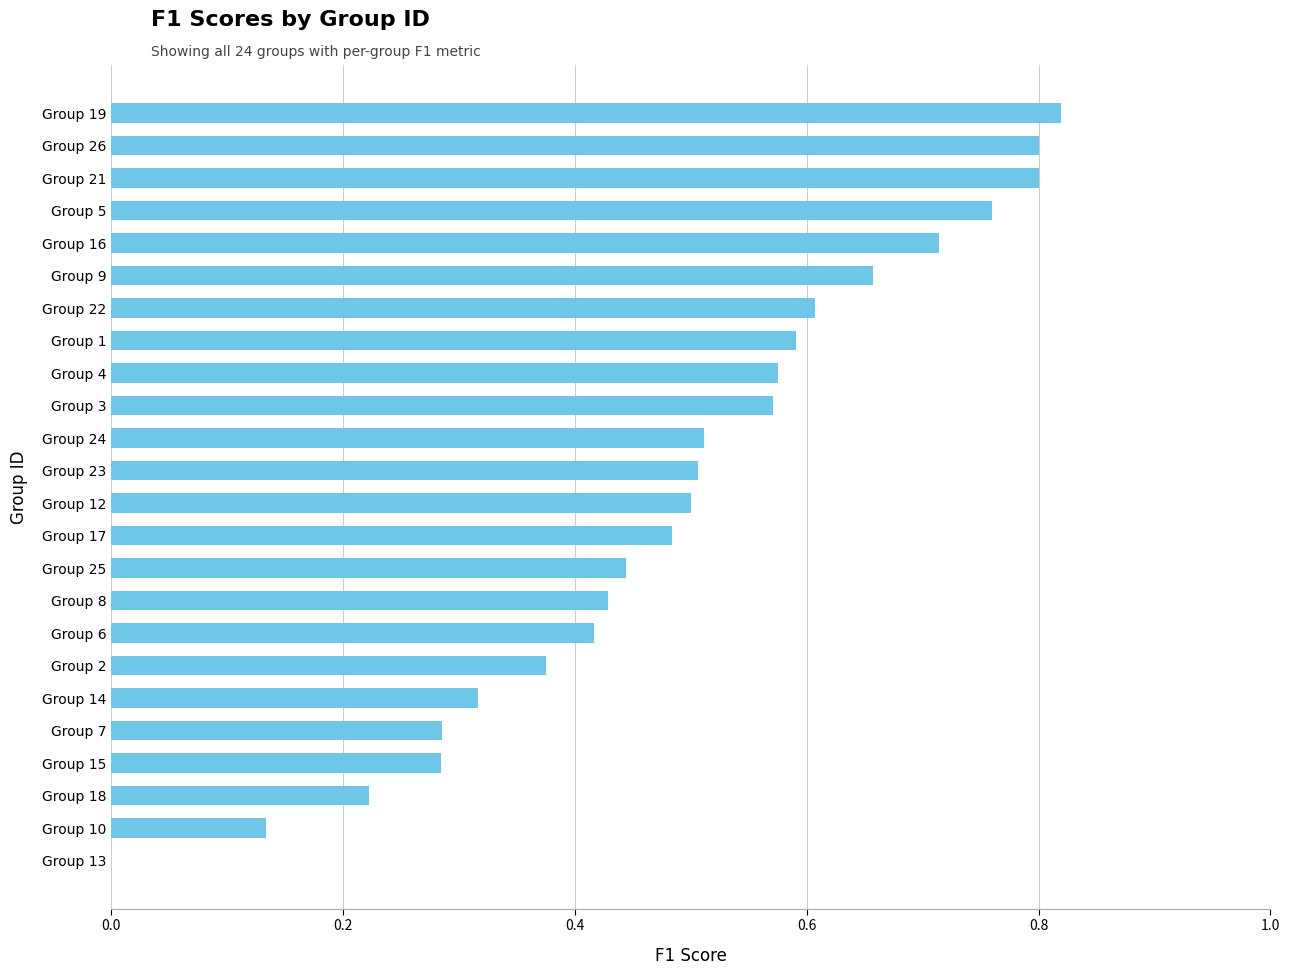

What is the change in value from Group 15 to Group 2?

+0.1